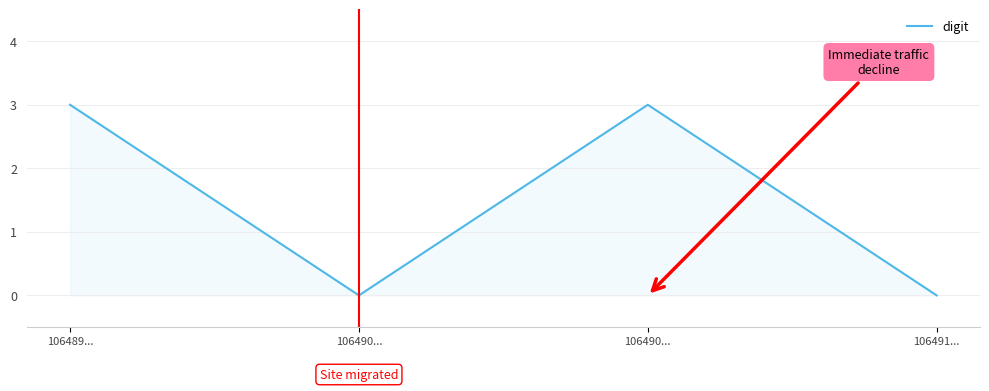

Is this an area chart (filled region under the line)?

Yes